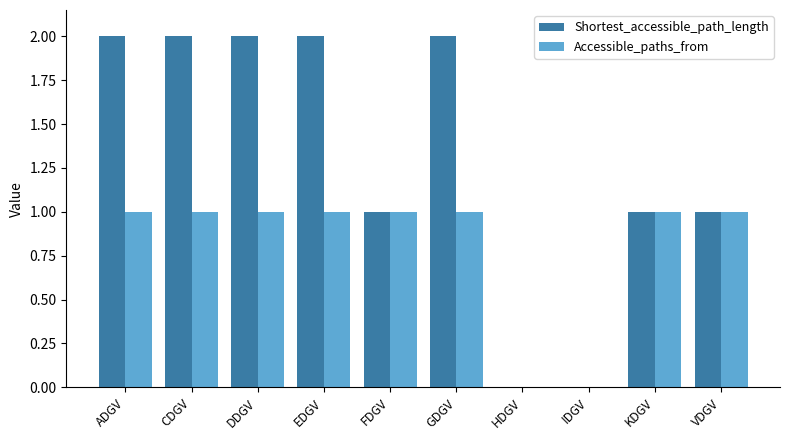

What is the label of the 2nd bar from the left?

CDGV